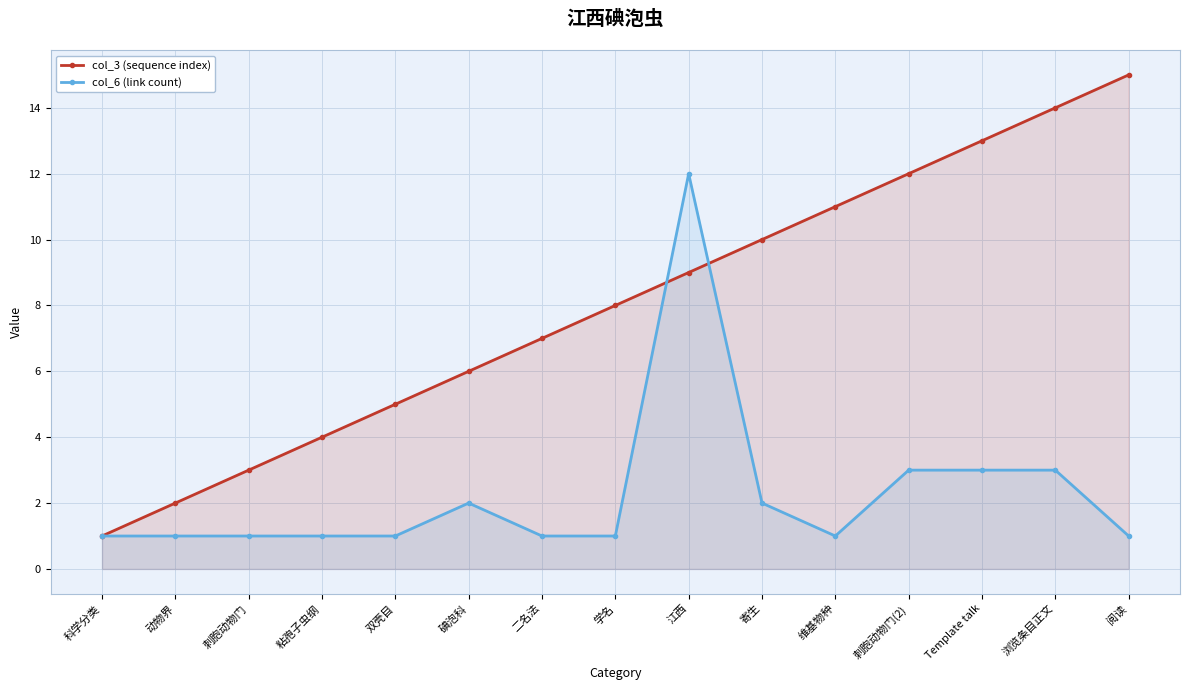

At which label does col_6 (link count) reach its minimum?

科学分类